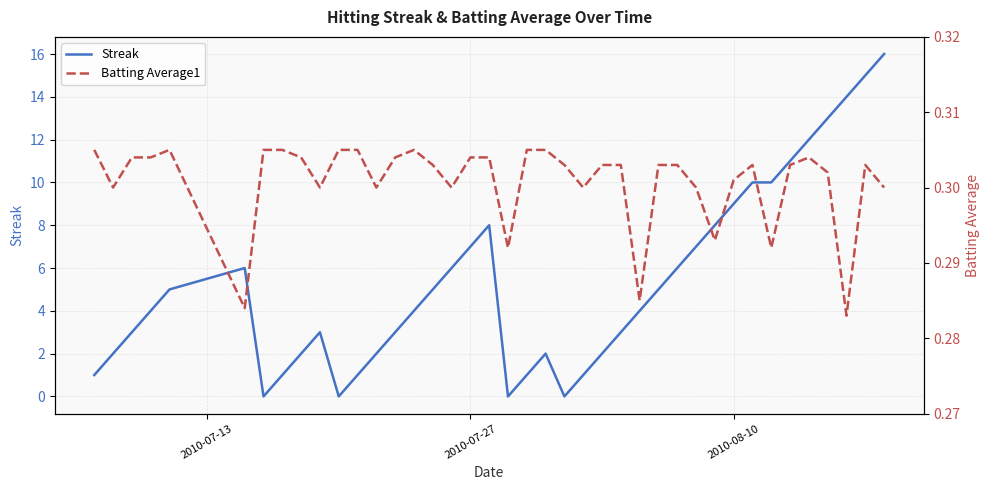

Is the value of Batting Average1 at 34 greater than the value of Streak at 11?

No